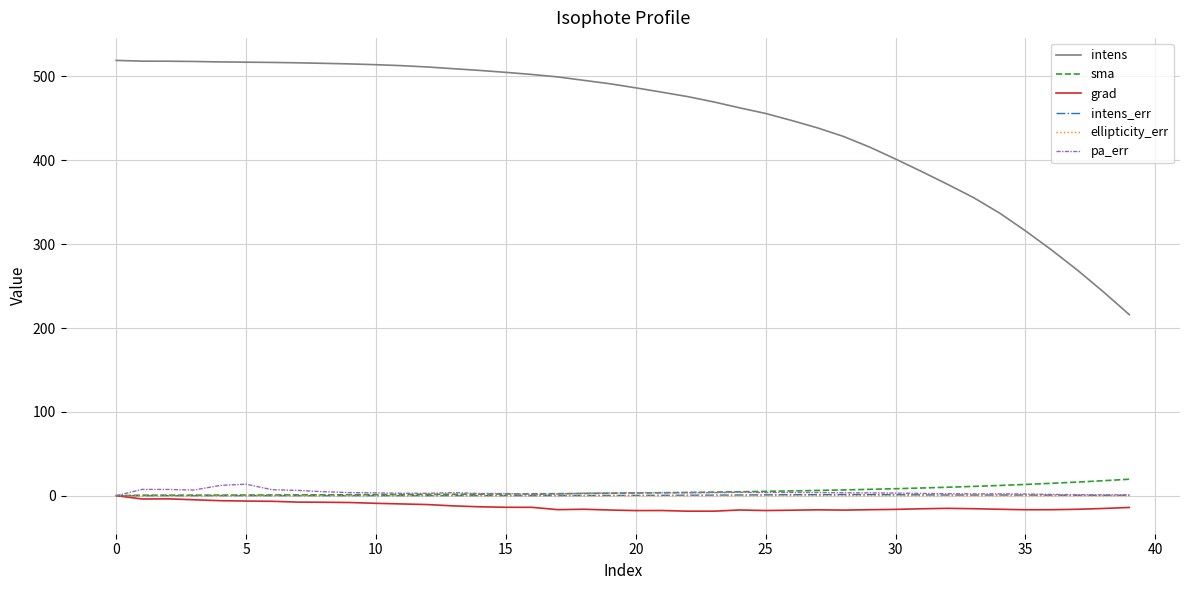

What is the maximum value shown in the chart?

519.1